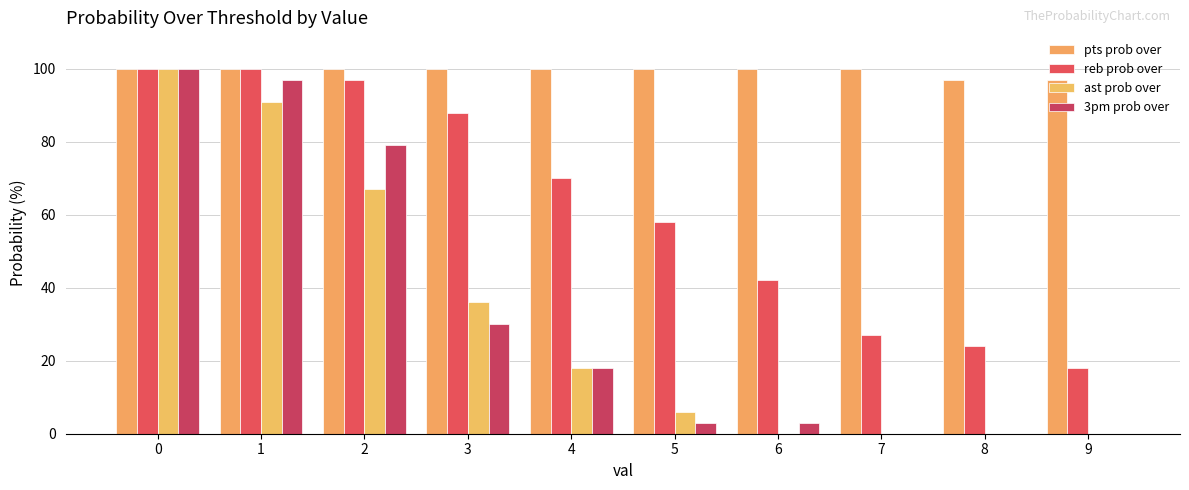

Is the value of ast prob over at 2 greater than the value of reb prob over at 5?

Yes